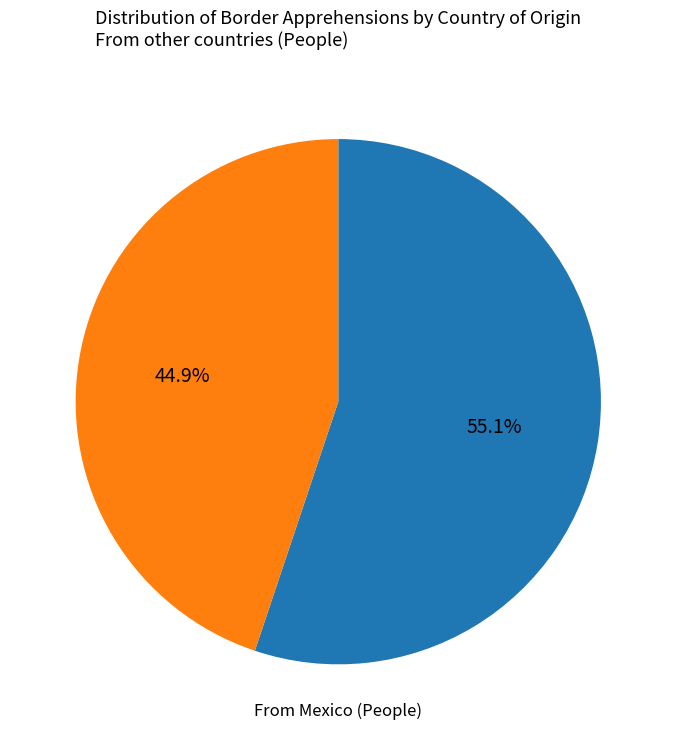

Does any single category account for the majority?

Yes